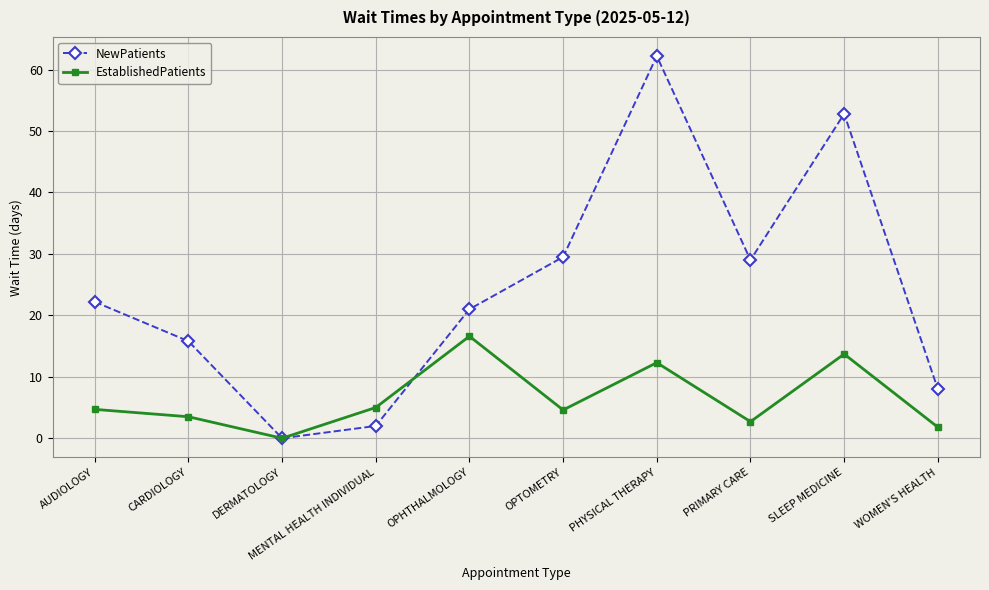

What is the average value of the EstablishedPatients series?

6.5